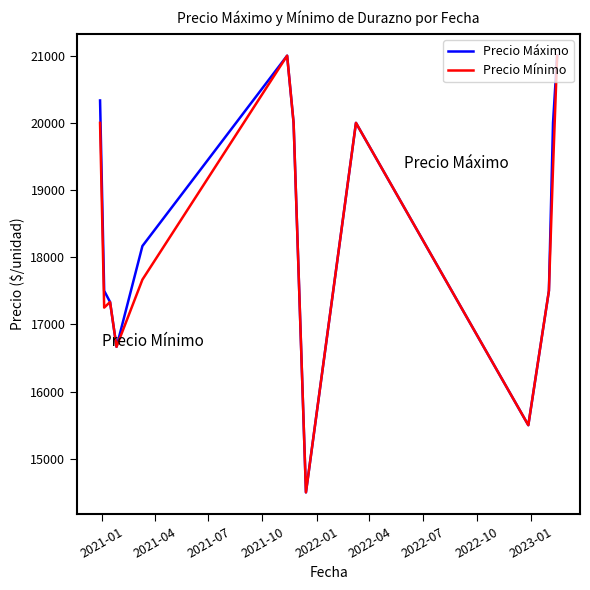

What is the maximum value shown in the chart?

21000.0